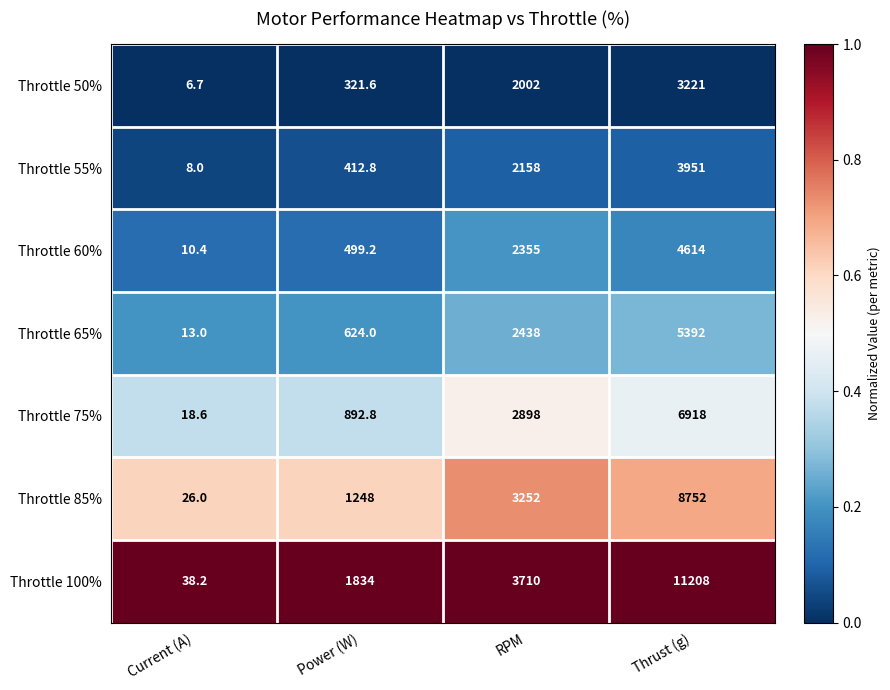

What is the sum of the Throttle 55% values at RPM and Power (W)?

2570.8